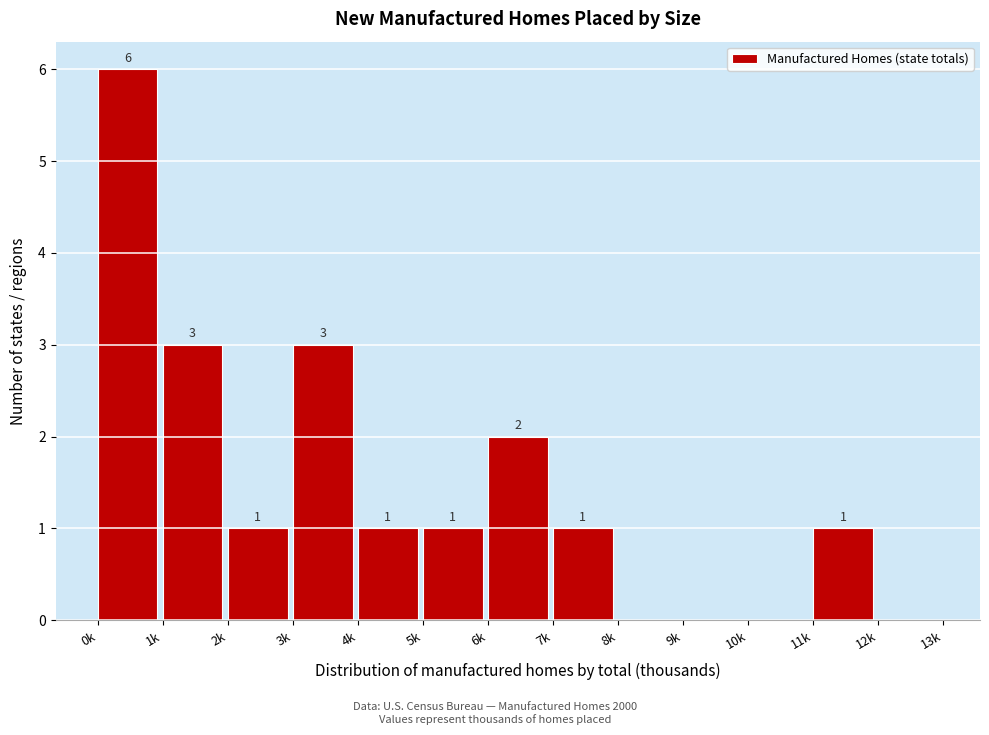

Reading left to right, what are all the values shown in this chart?

0k=6	1k=3	2k=1	3k=3	4k=1	5k=1	6k=2	7k=1	8k=0	9k=0	10k=0	11k=1	12k=0